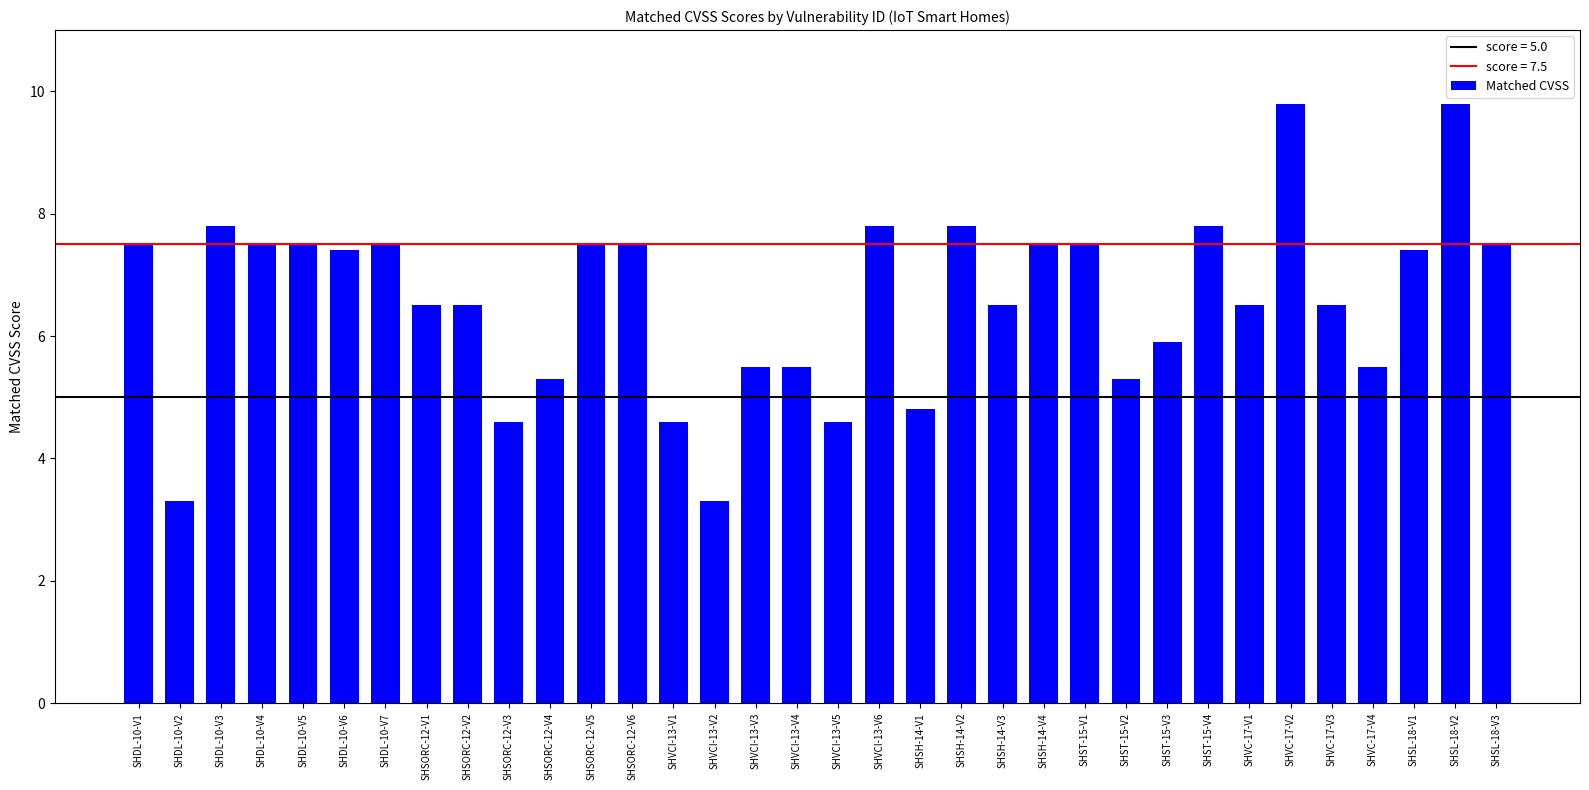

What is the change in value from SHSORC-12-V1 to SHSL-18-V1?

+0.9